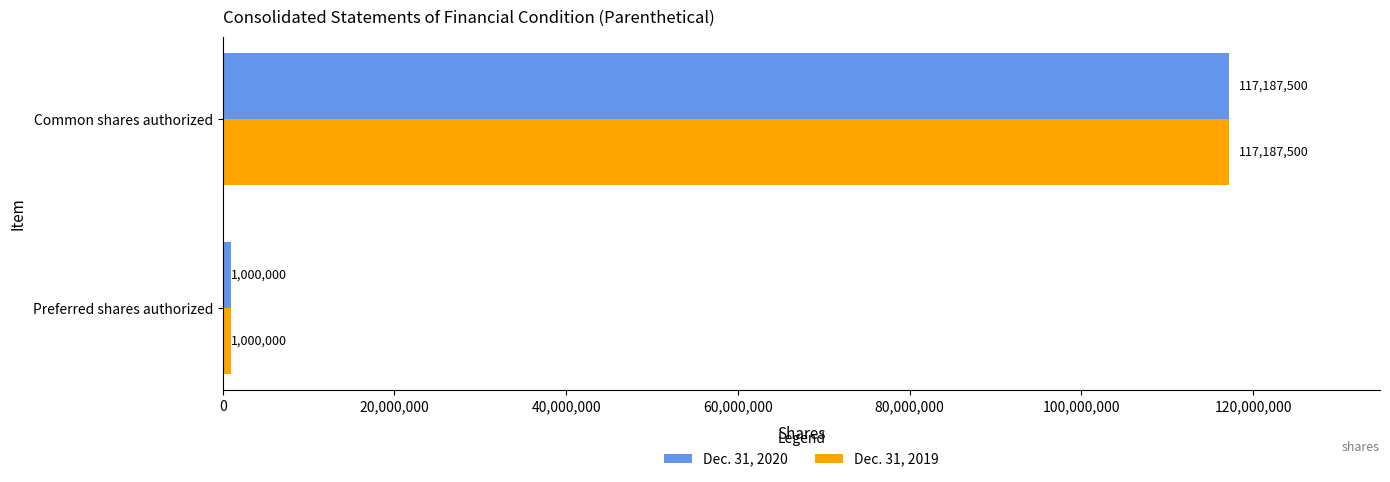

At which category is the sum across all series the highest?

Common shares authorized